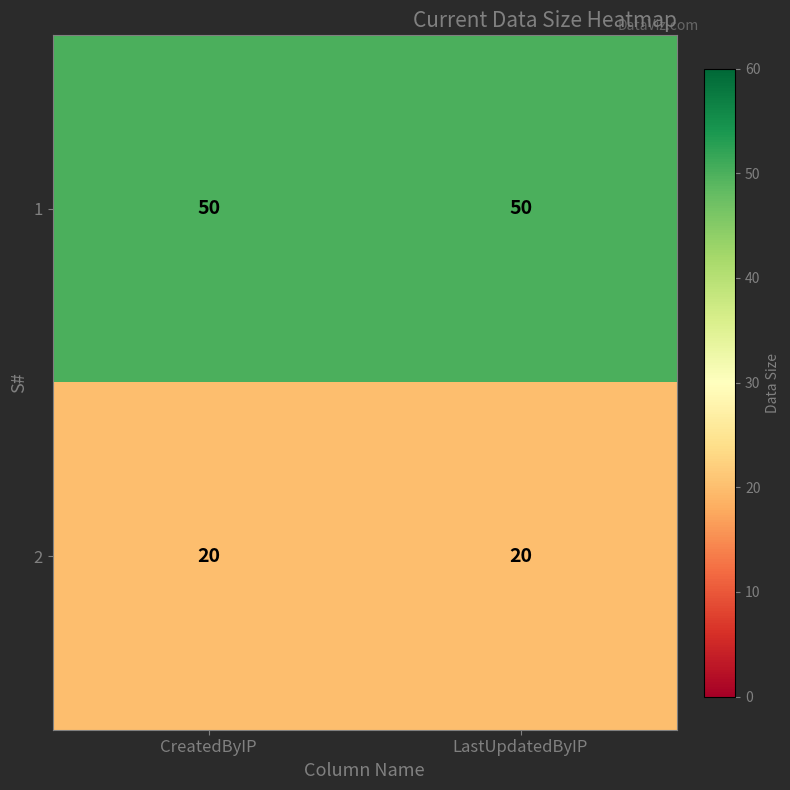

How many data points does each series have?

2